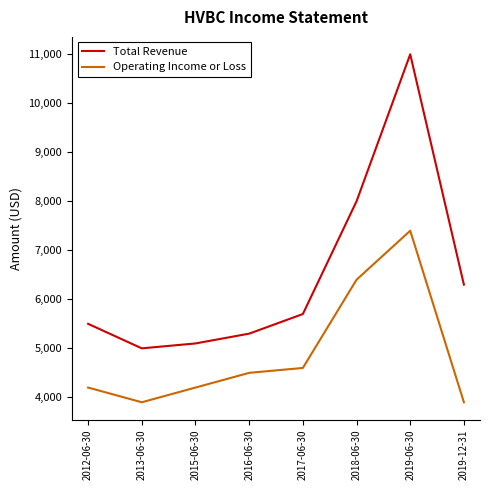

The Total Revenue series shows 5700 at 2017-06-30. True or false?

True